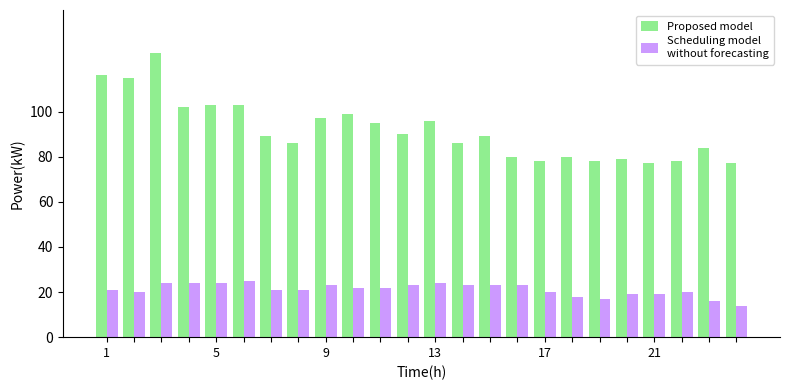

What is the smallest value displayed?

14